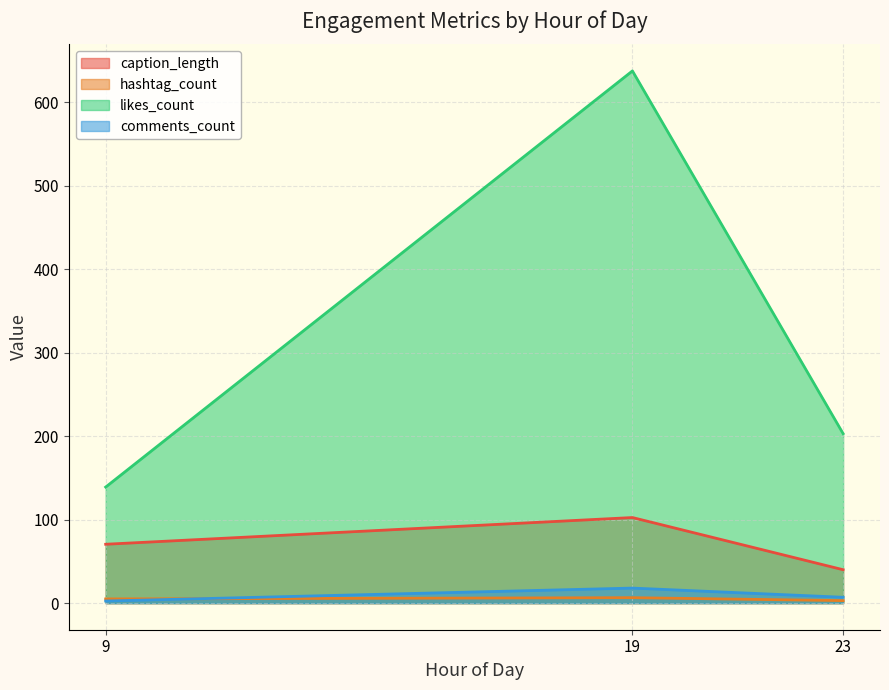

Where does the comments_count series first go above 4?

19